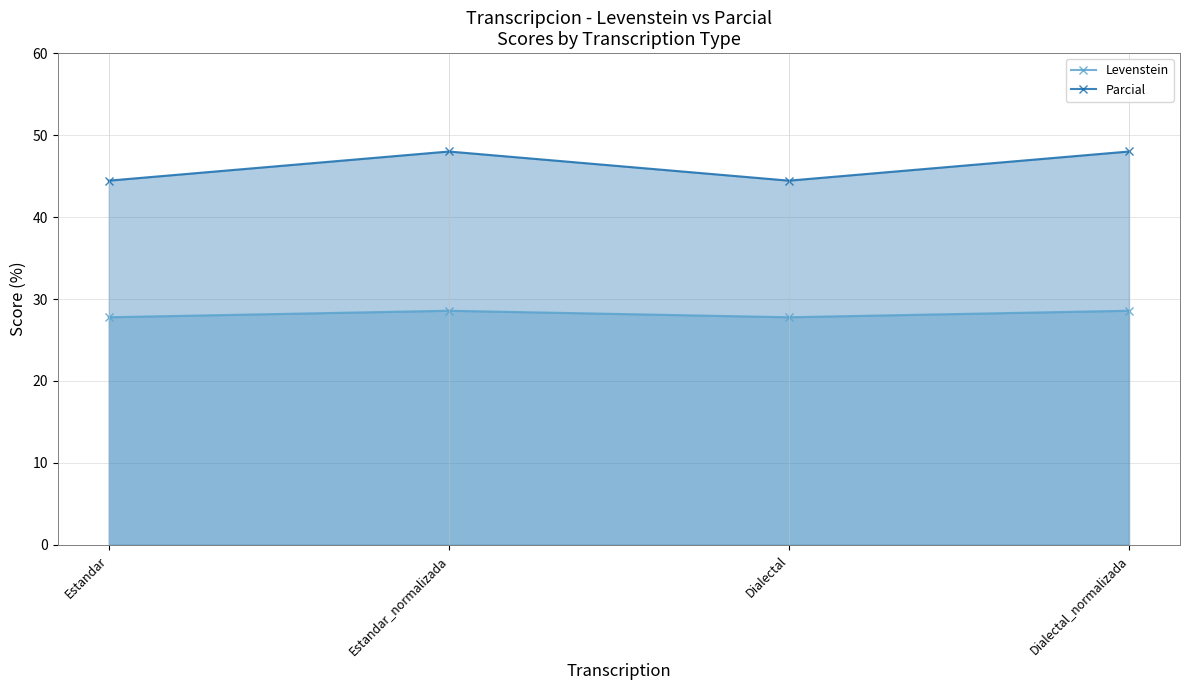

Which series has the largest total across all categories?

Parcial